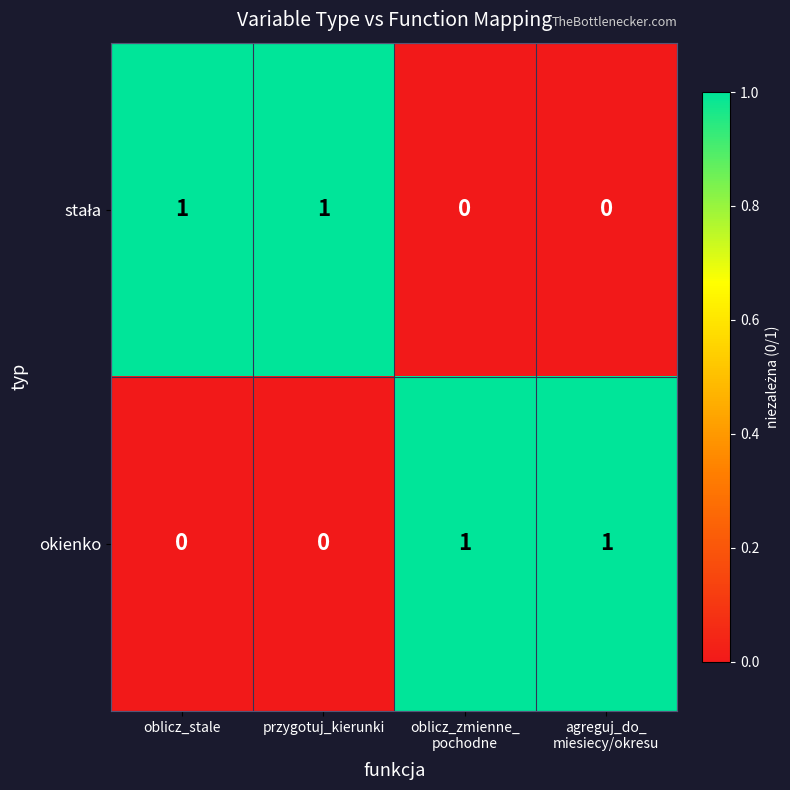

At how many categories does at least one series exceed 0?

4